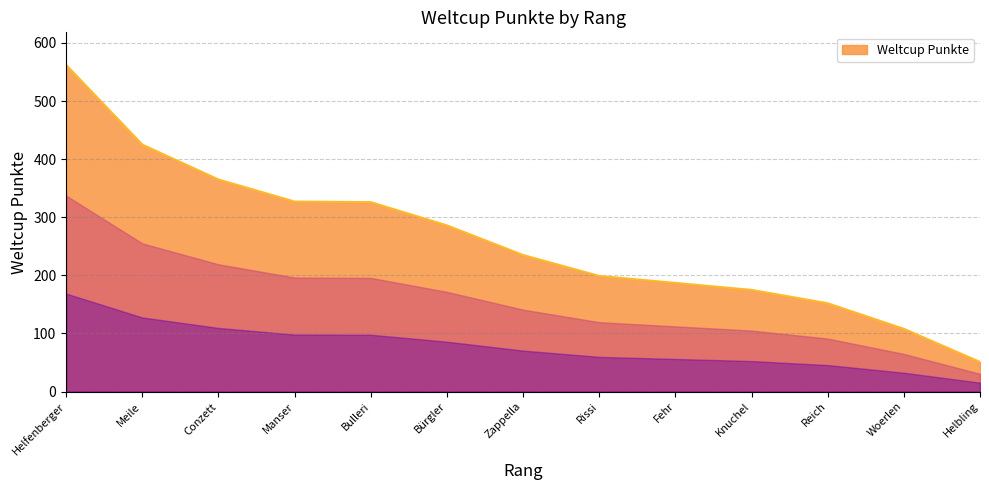

Read the value at Woerlen, to the nearest 100.

100